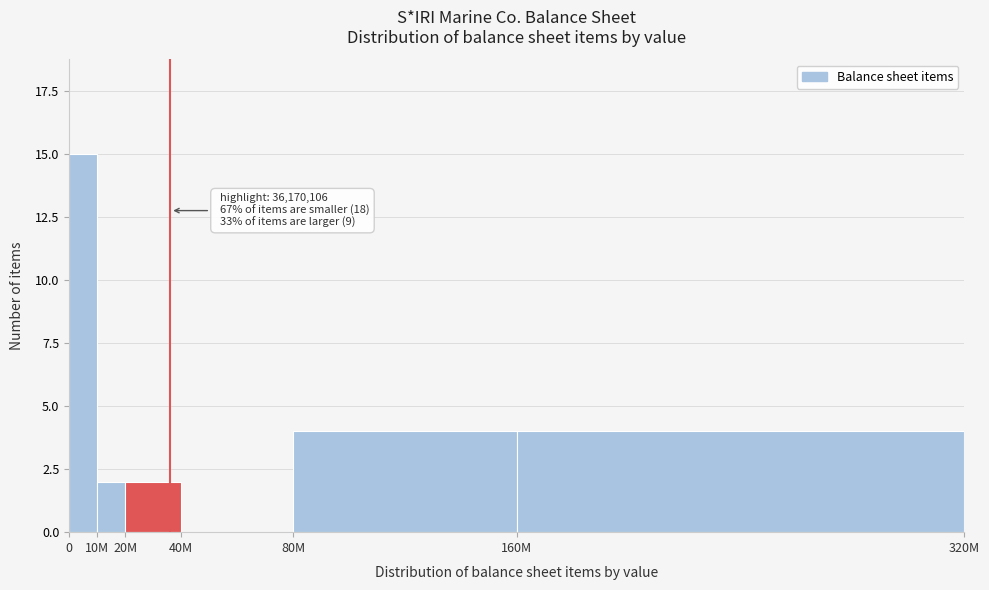

Reading left to right, transcribe all the data shown in this chart.

0=15	10M=2	20M=2	40M=0	80M=4	160M=4